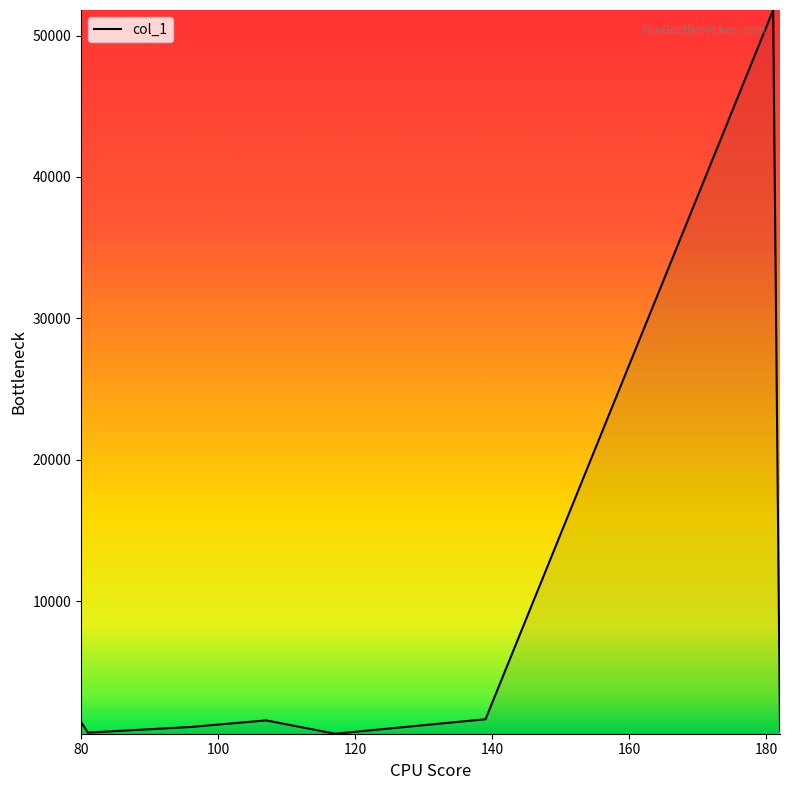

What is the maximum value shown in the chart?

51803.9